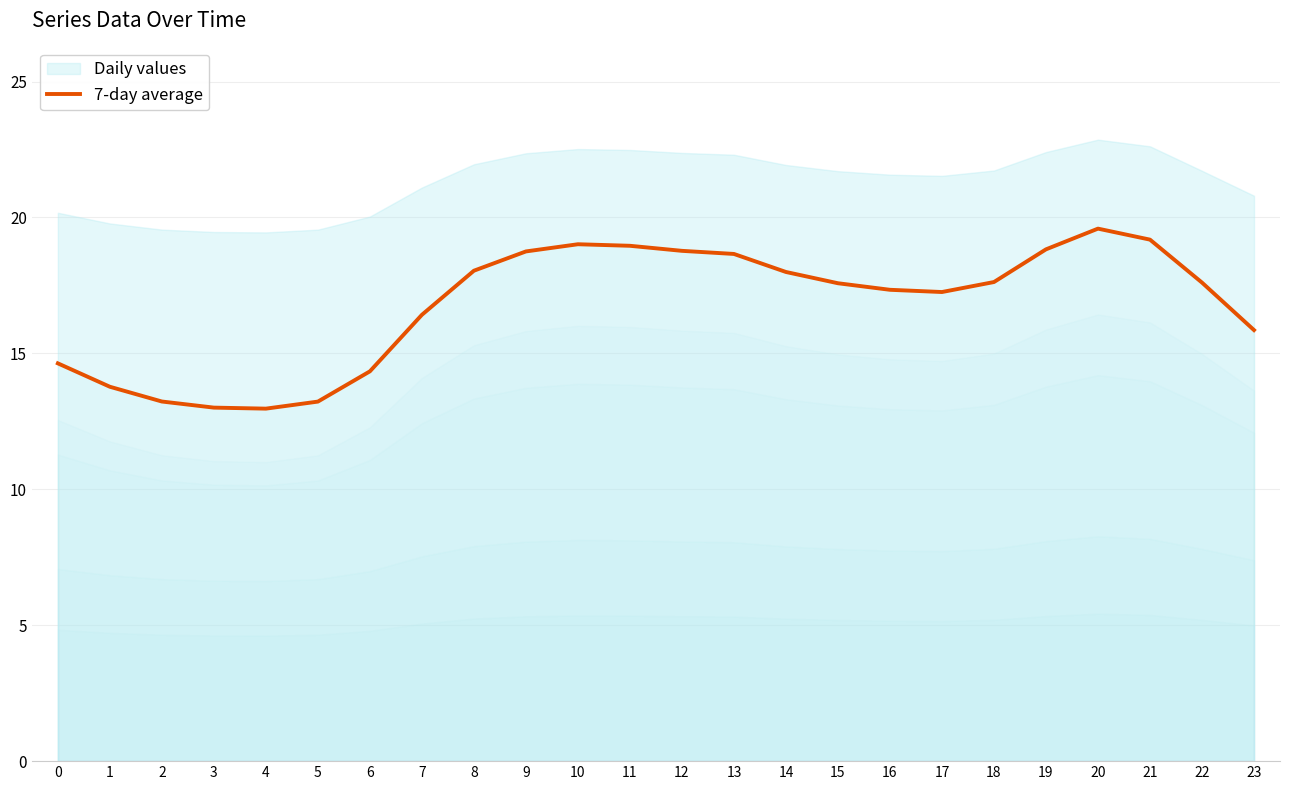

What value does the data have at 4?

13.0